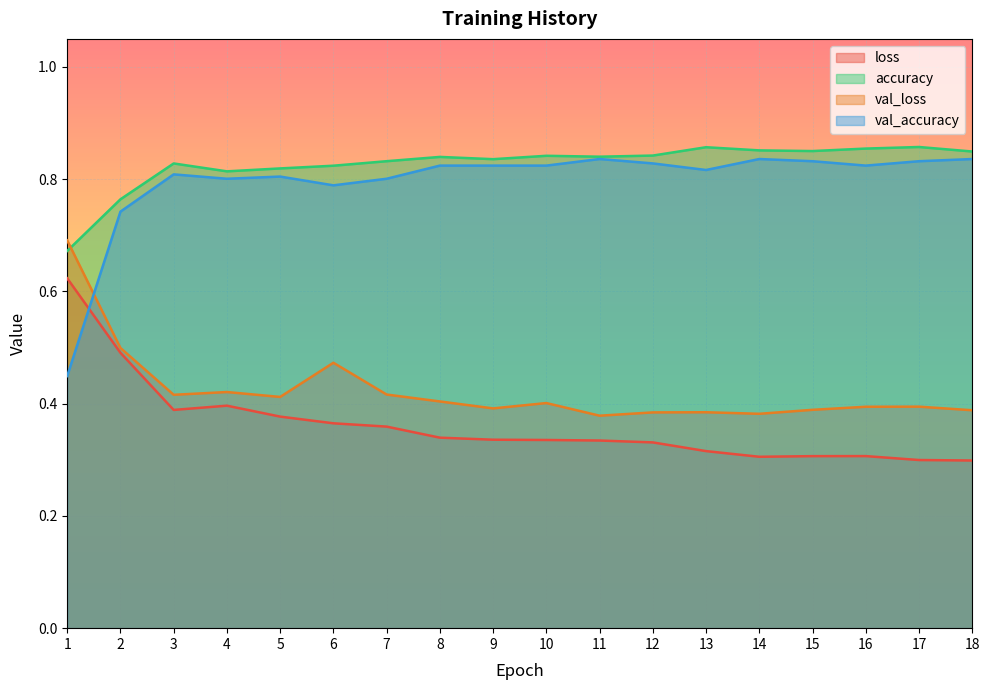

Reading left to right, transcribe all the data shown in this chart.

loss: 1=0.6	2=0.5	3=0.4	4=0.4	5=0.4	6=0.4	7=0.4	8=0.3	9=0.3	10=0.3	11=0.3	12=0.3	13=0.3	14=0.3	15=0.3	16=0.3	17=0.3	18=0.3
accuracy: 1=0.7	2=0.8	3=0.8	4=0.8	5=0.8	6=0.8	7=0.8	8=0.8	9=0.8	10=0.8	11=0.8	12=0.8	13=0.9	14=0.9	15=0.9	16=0.9	17=0.9	18=0.8
val_loss: 1=0.7	2=0.5	3=0.4	4=0.4	5=0.4	6=0.5	7=0.4	8=0.4	9=0.4	10=0.4	11=0.4	12=0.4	13=0.4	14=0.4	15=0.4	16=0.4	17=0.4	18=0.4
val_accuracy: 1=0.4	2=0.7	3=0.8	4=0.8	5=0.8	6=0.8	7=0.8	8=0.8	9=0.8	10=0.8	11=0.8	12=0.8	13=0.8	14=0.8	15=0.8	16=0.8	17=0.8	18=0.8